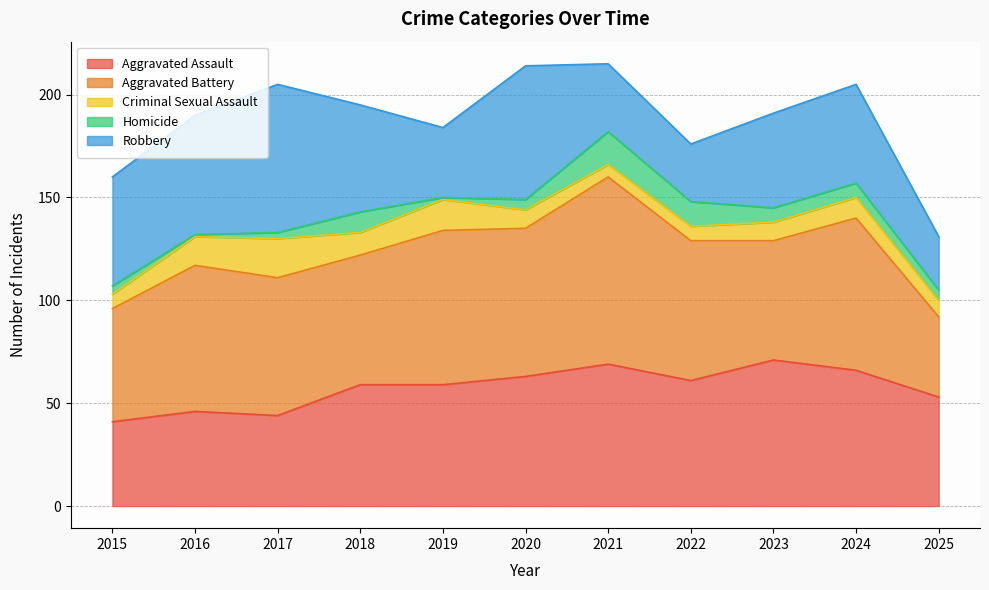

What is the difference between the maximum and minimum values in the Criminal Sexual Assault series?

13